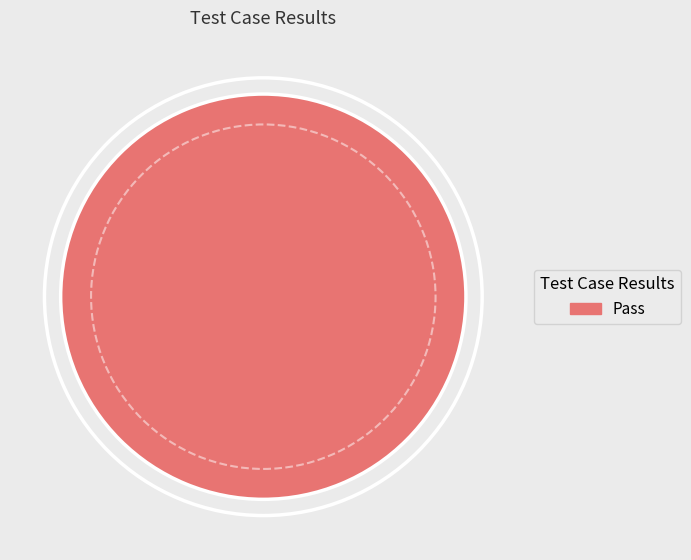

Is there any slice that represents more than half of the pie?

Yes